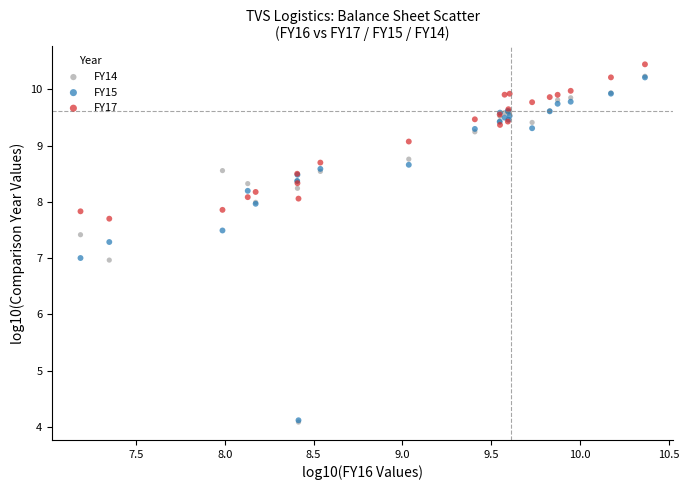

Which series reaches the maximum Y coordinate?

FY17